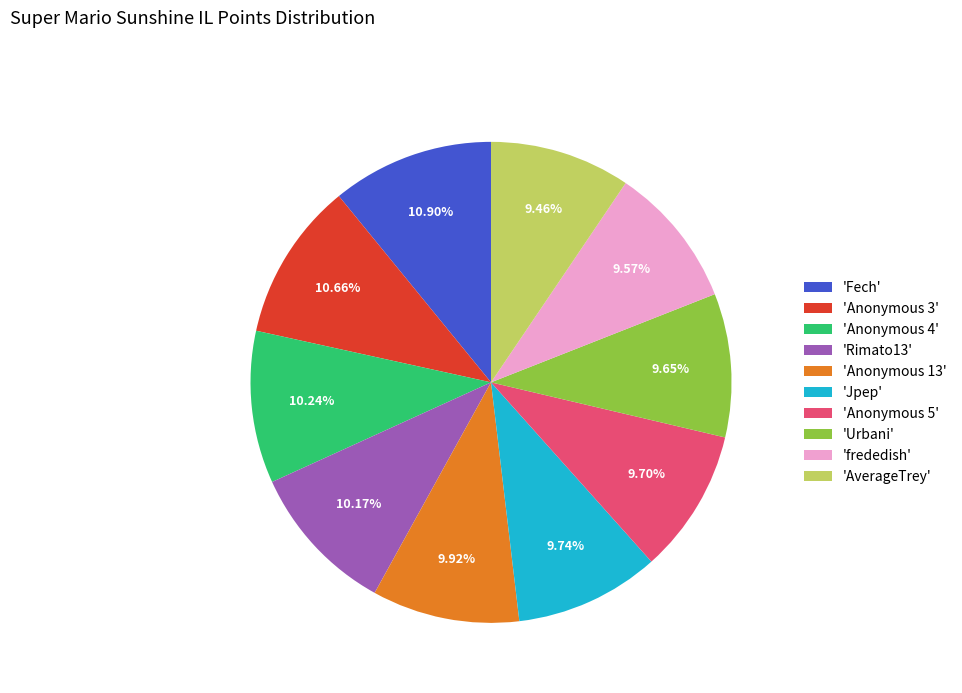

What is the ratio of the value at 'Anonymous 4' to the value at 'Rimato13'?

1.0